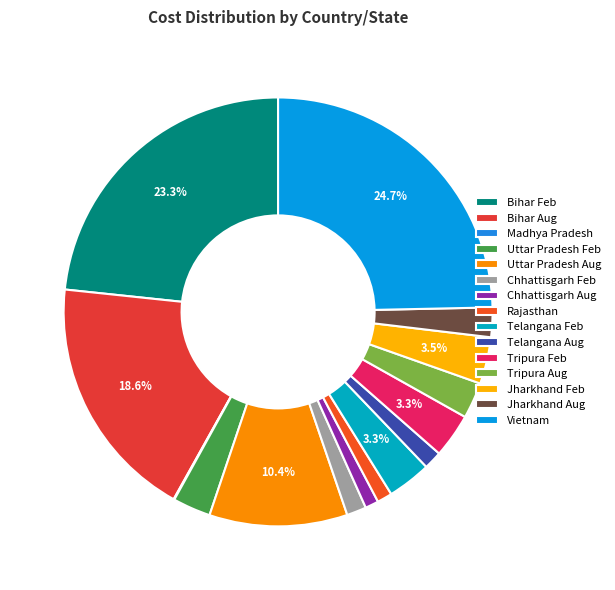

How much of the chart is everything except Chhattisgarh Aug?

99.0%